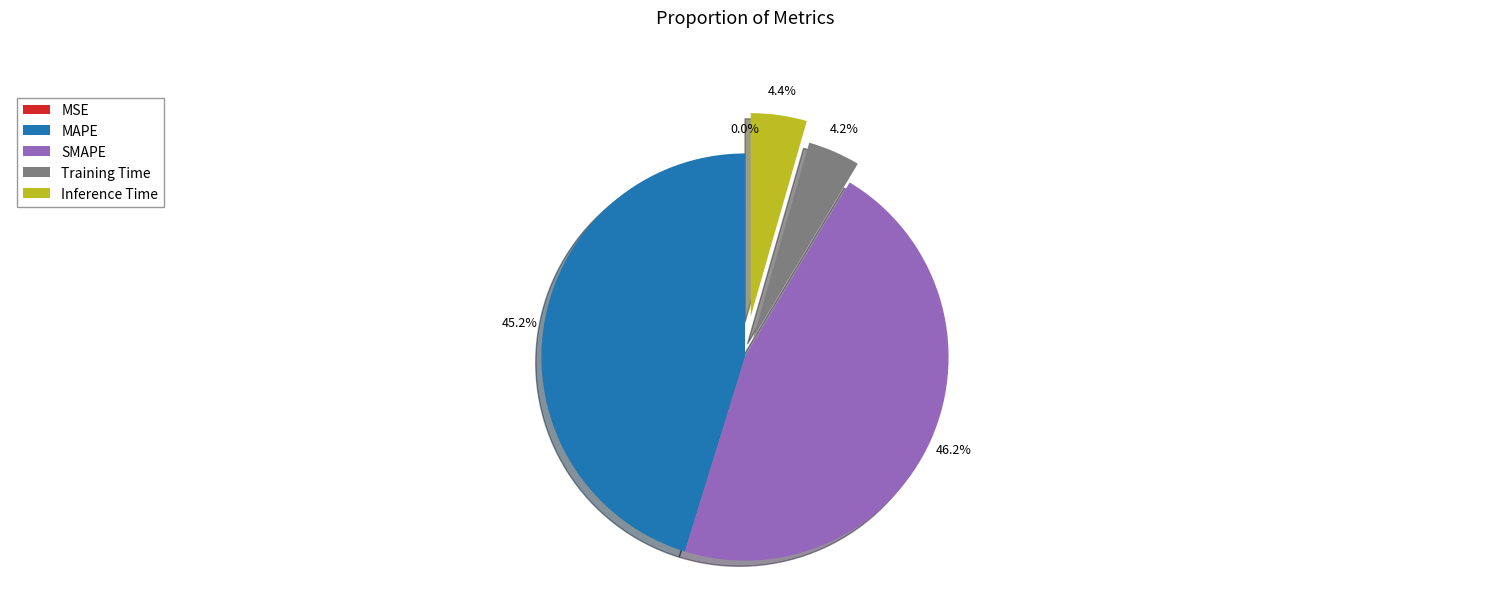

What is the largest slice in the pie chart?

SMAPE